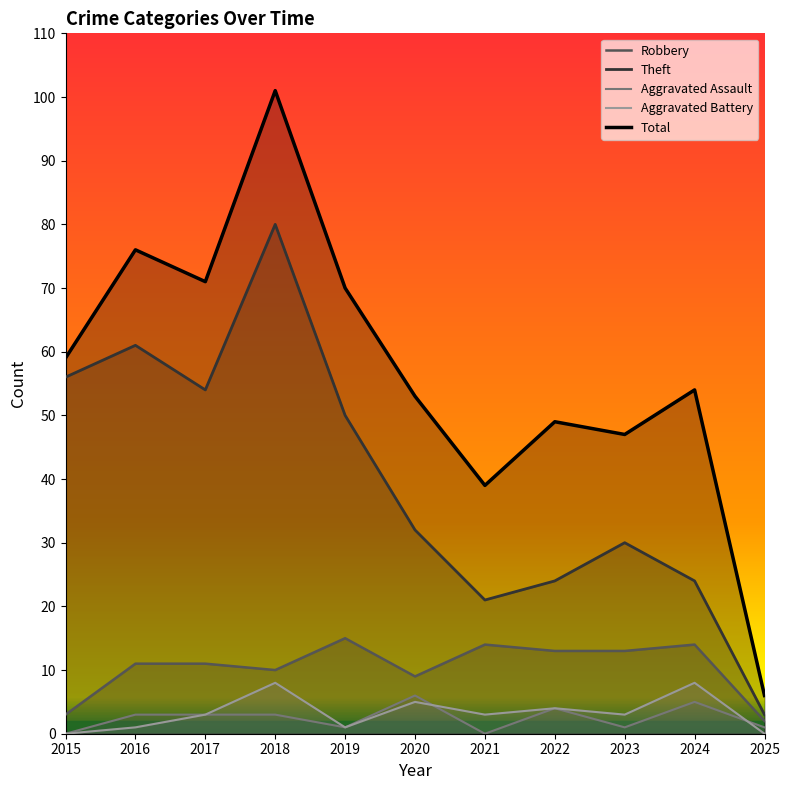

Count the number of categories in the chart.

11